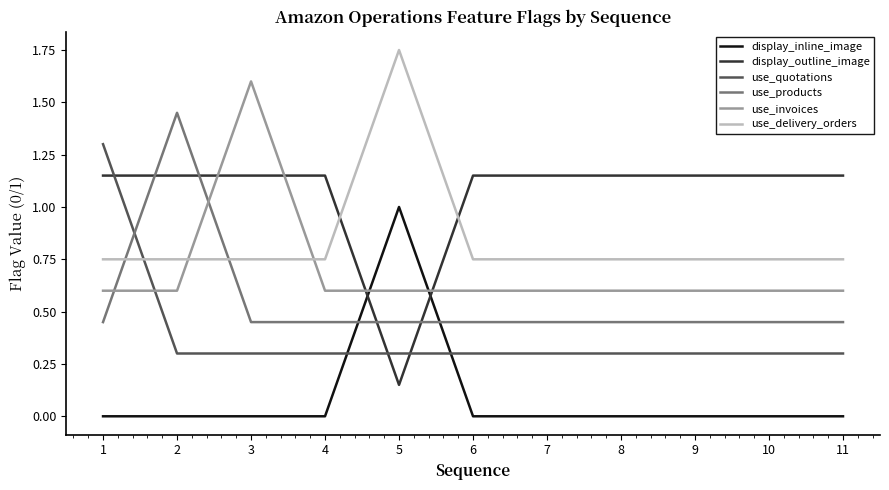

Is it true that use_delivery_orders equals 1.2 at 4?

False